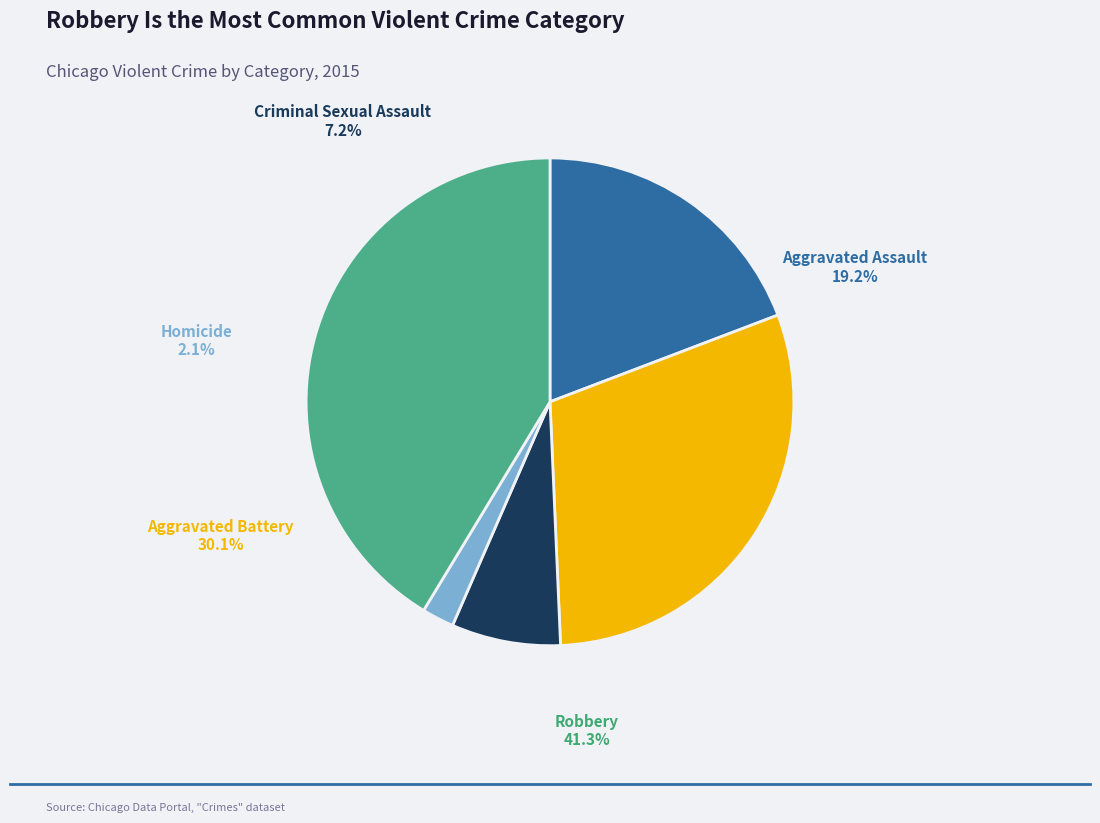

Is there any slice that represents more than half of the pie?

No